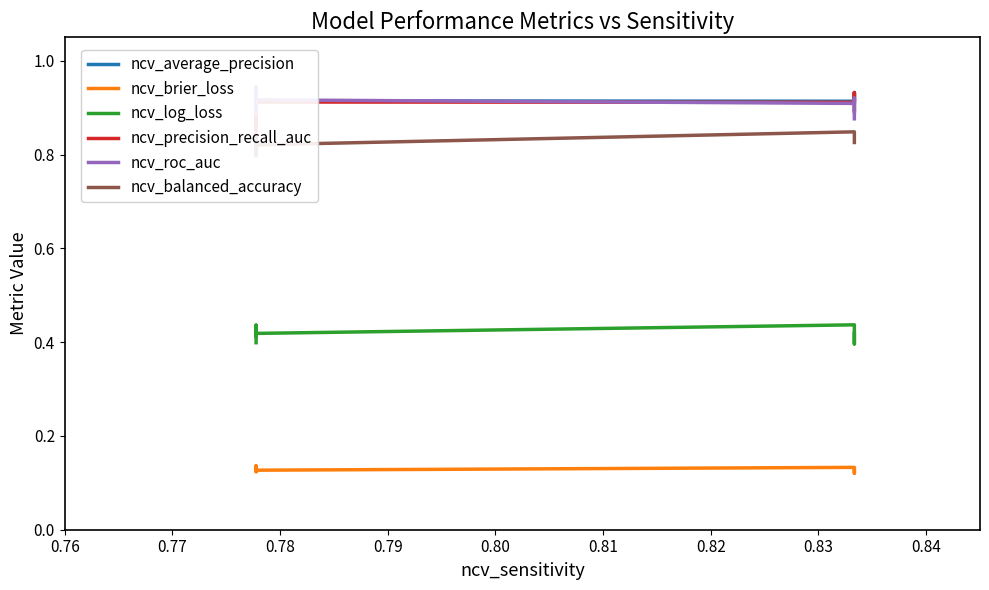

Read the ncv_precision_recall_auc value at 0.77.

0.9